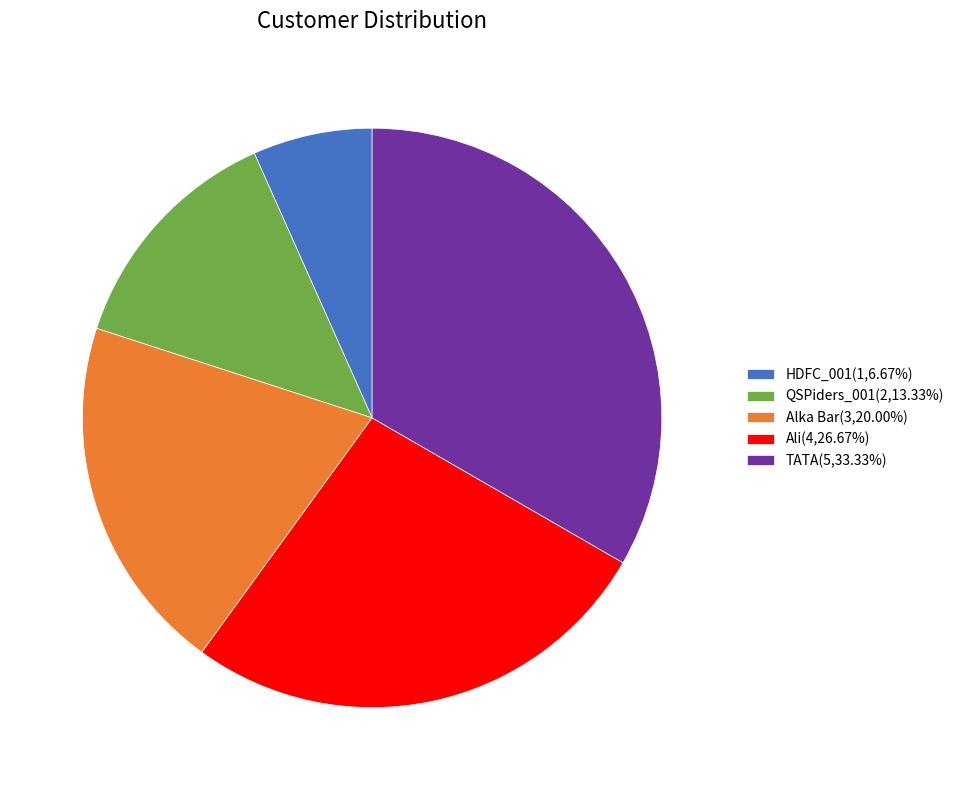

How many segments does this pie chart have?

5